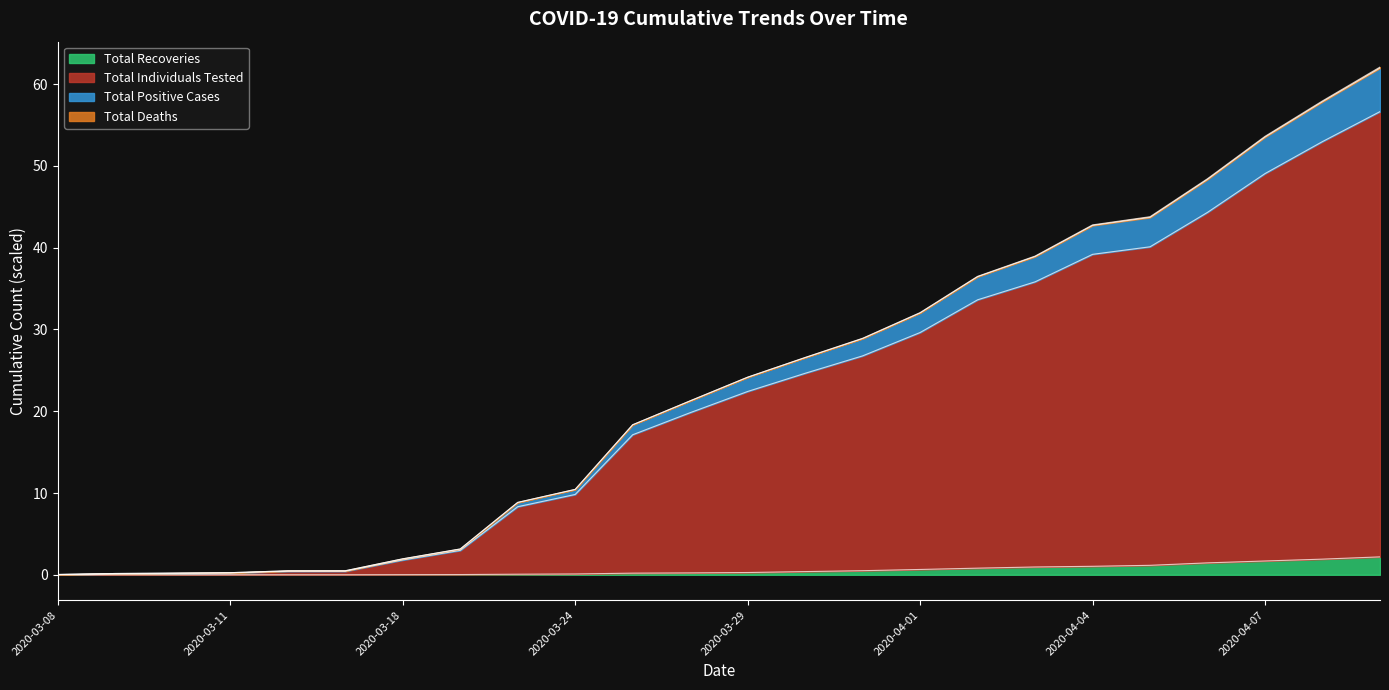

The Total Recoveries series shows 0.0 at 2020-03-08. True or false?

True